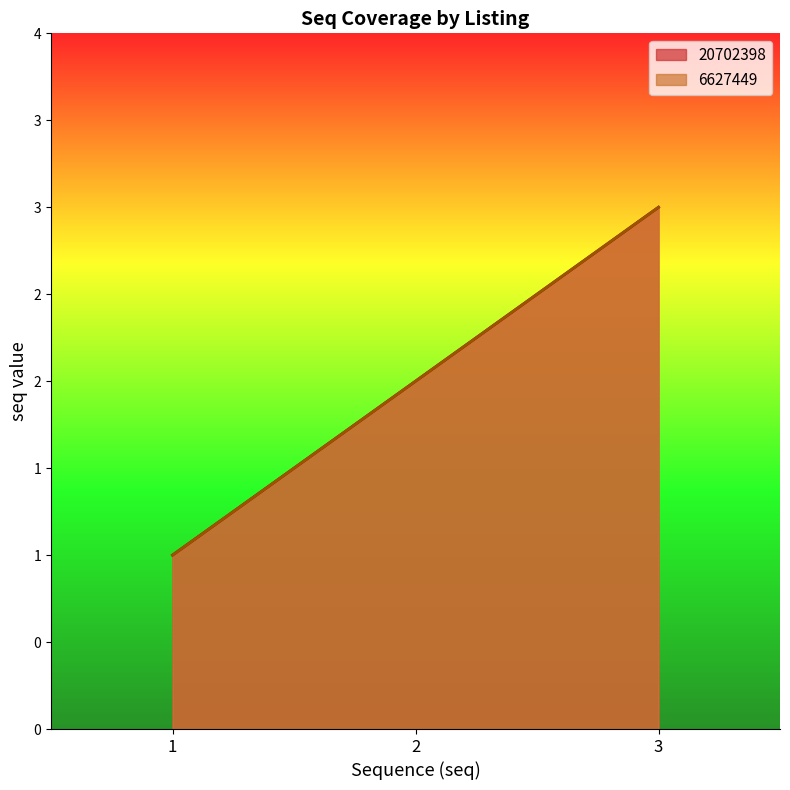

Reading left to right, extract all data points from this chart.

20702398: 1	2	3
6627449: 1	2	3